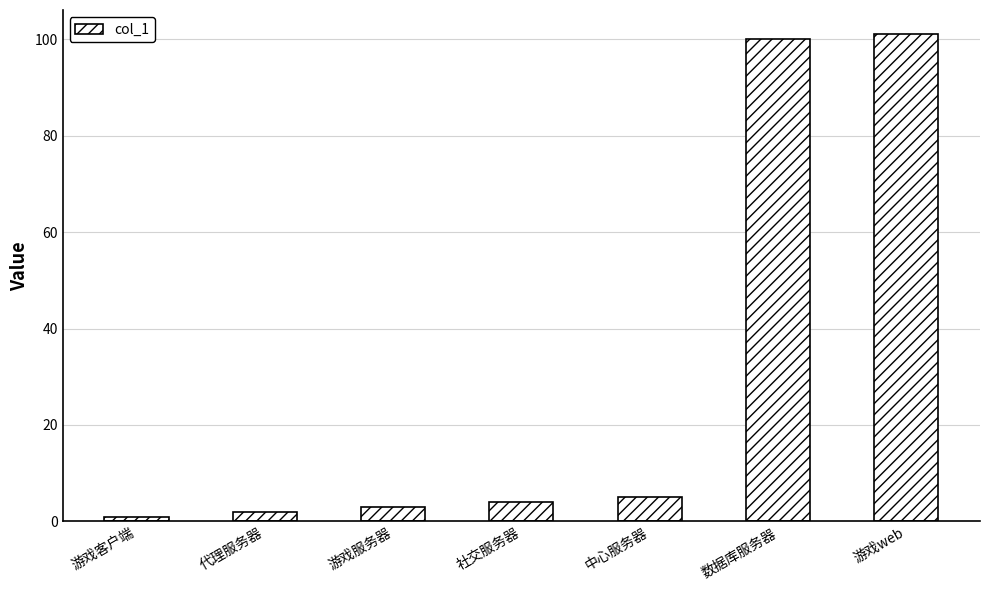

Which label corresponds to the largest value in the chart?

游戏web